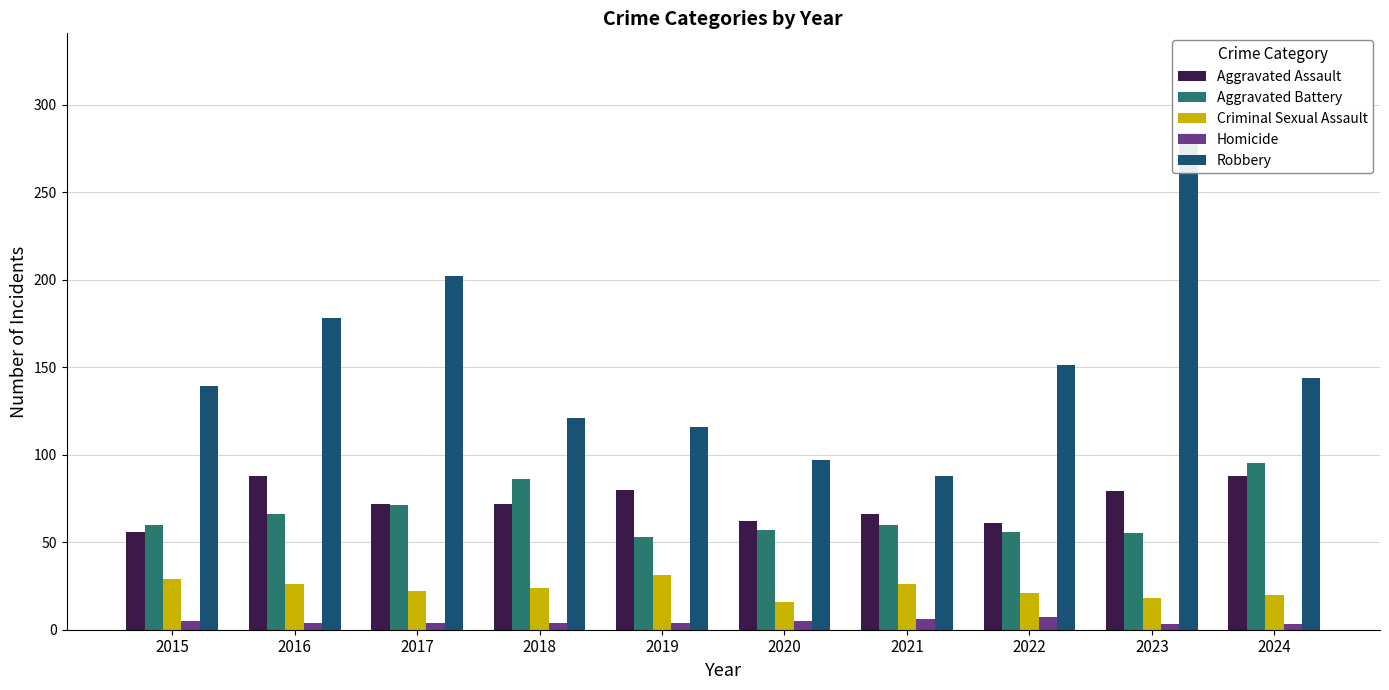

At which label does Criminal Sexual Assault reach its minimum?

2020